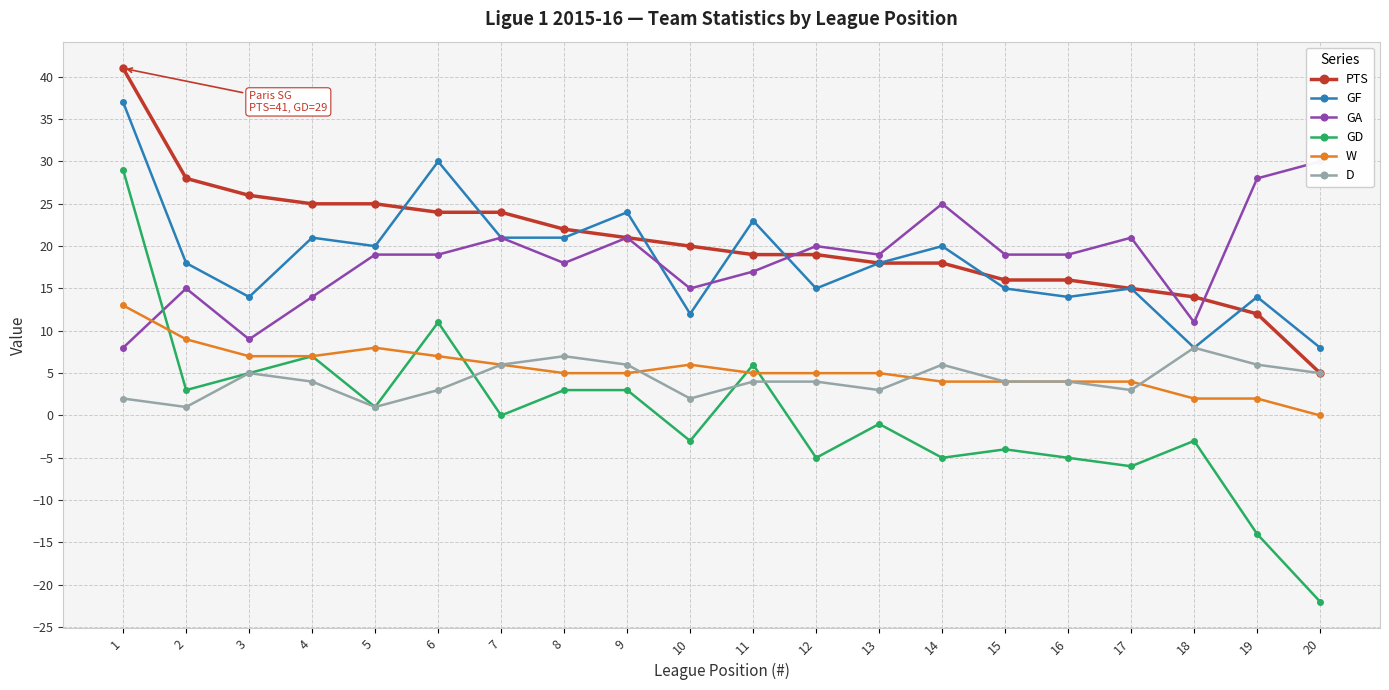

How many intersections are there between GD and D?

3